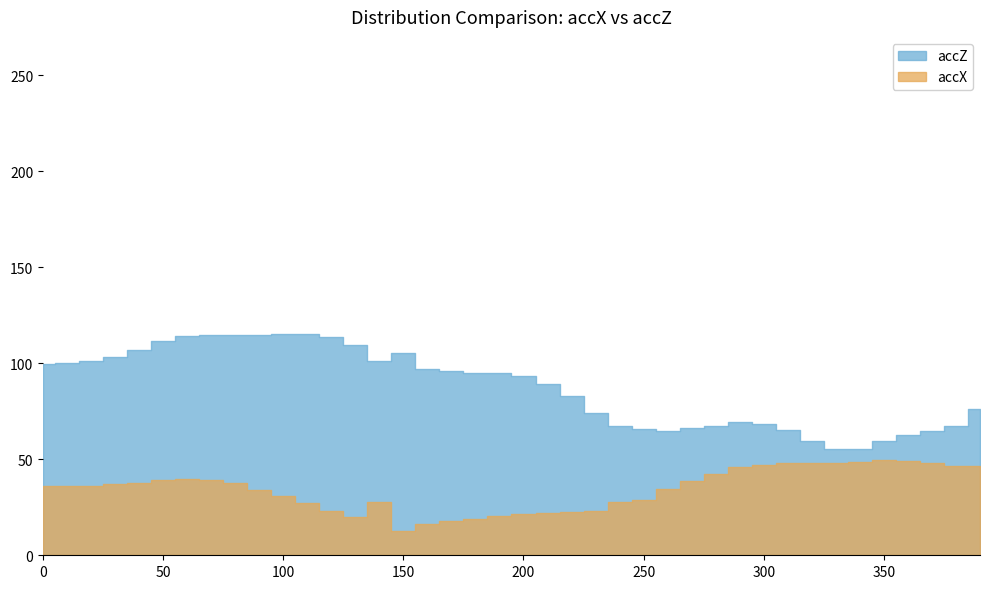

What is the difference between the maximum and minimum values in the accX series?

36.9